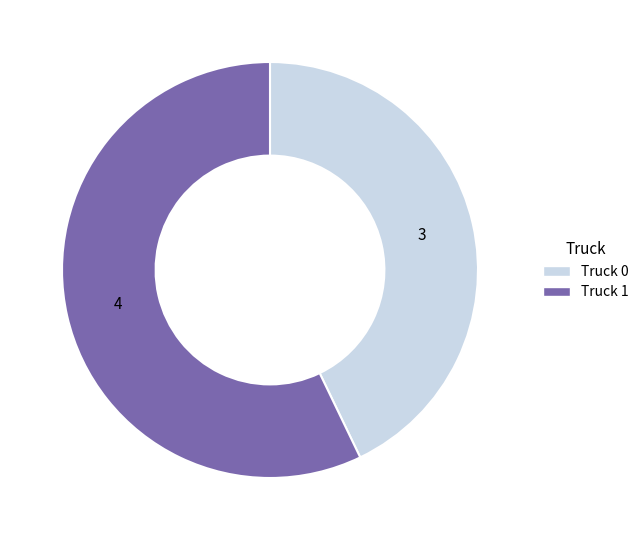

Is it true that Truck 1 is 57% of the pie?

True